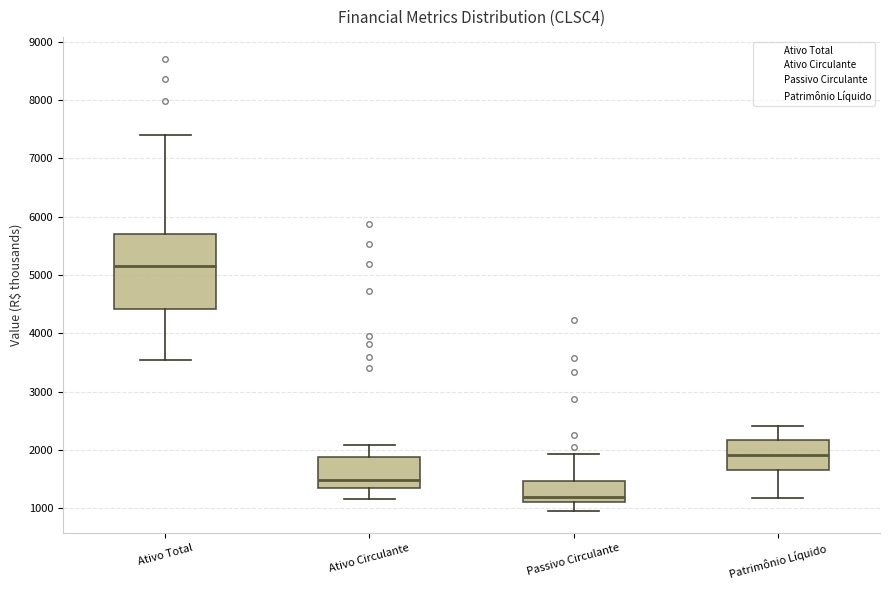

Reading left to right, transcribe this box plot: for each box, give where its median line is, the range the box spans, and where its two whiskers end, as read against the y-axis. The values are not printed on the chart, so give them approximately, as read against the axis.

Ativo Total: median 5200, box 4400 to 5700, whiskers 3500 to 7400
Ativo Circulante: median 1500, box 1300 to 1900, whiskers 1200 to 2100
Passivo Circulante: median 1200, box 1100 to 1500, whiskers 1000 to 1900
Patrimônio Líquido: median 1900, box 1700 to 2200, whiskers 1200 to 2400